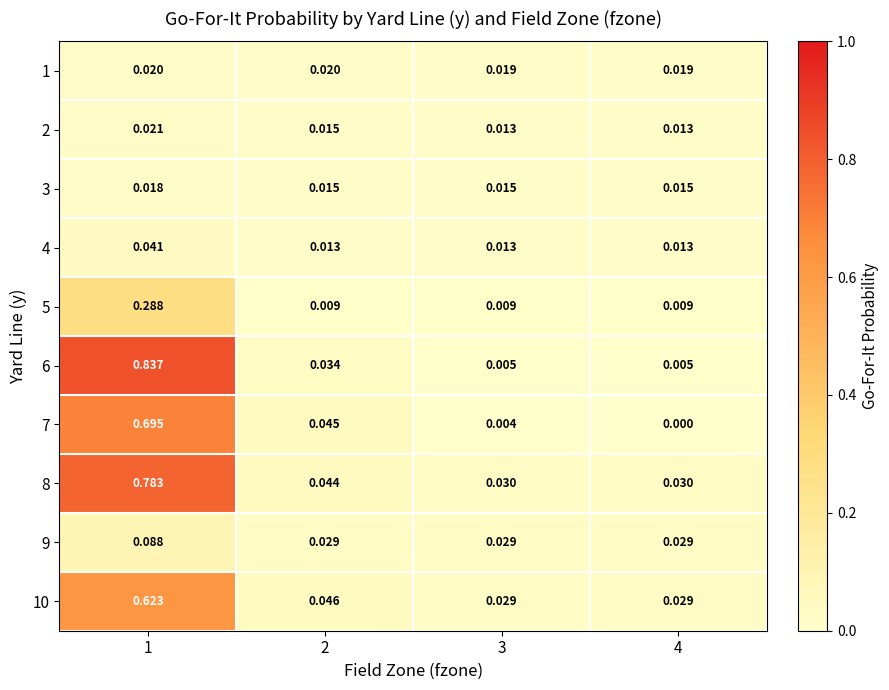

At which category is the sum across all series the highest?

1